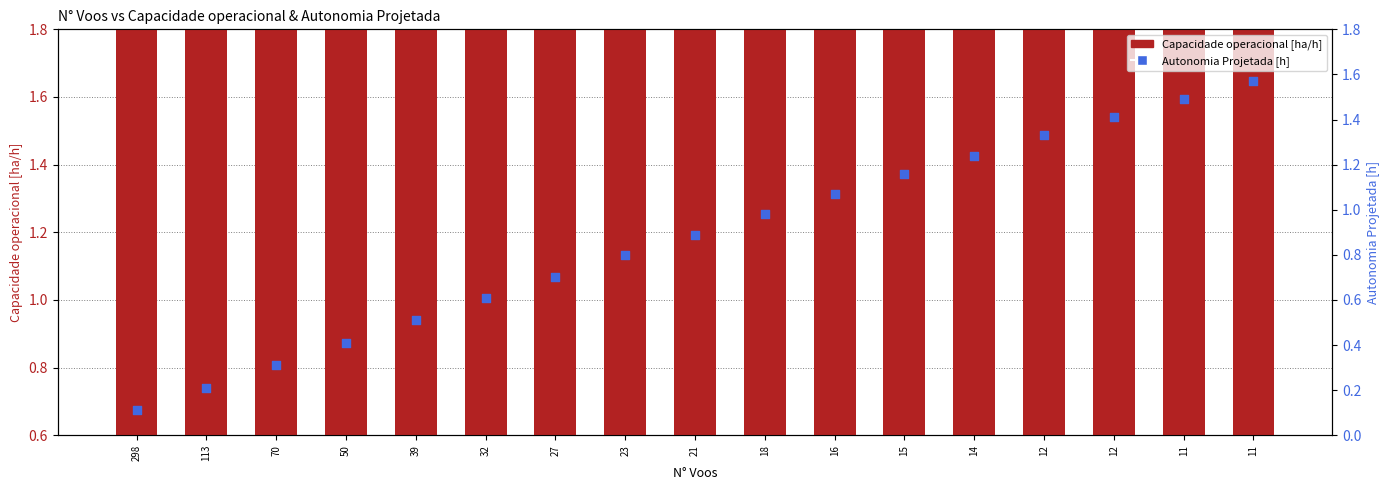

Which series has the largest total across all categories?

Capacidade operacional [ha/h]